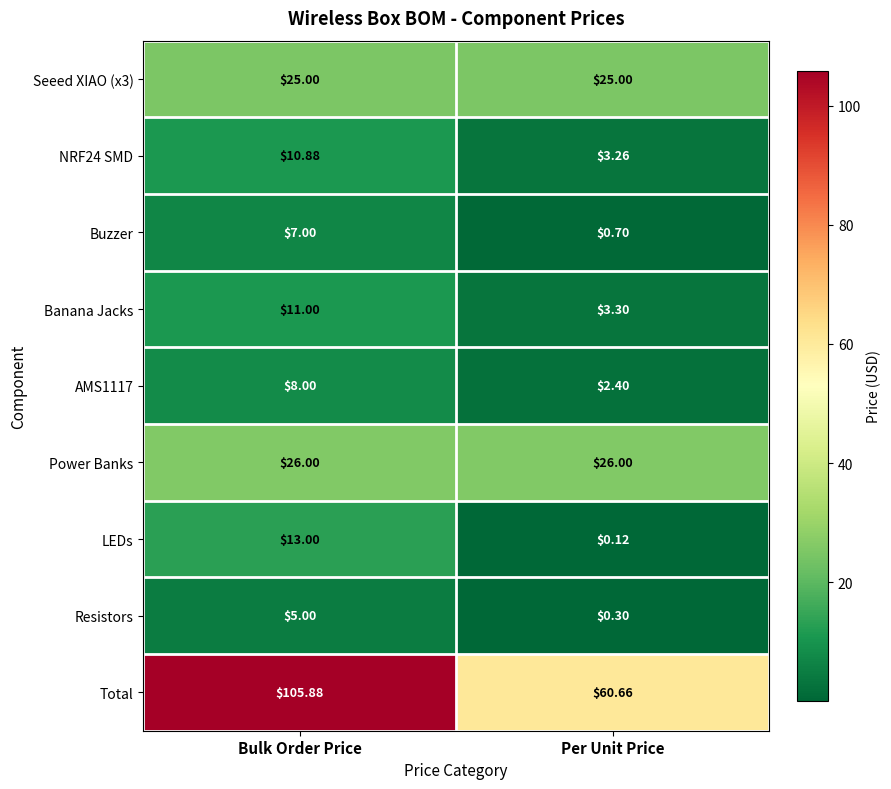

Rank the series by their maximum value, from highest to lowest.

Total, Power Banks, Seeed XIAO (x3), LEDs, Banana Jacks, NRF24 SMD, AMS1117, Buzzer, Resistors